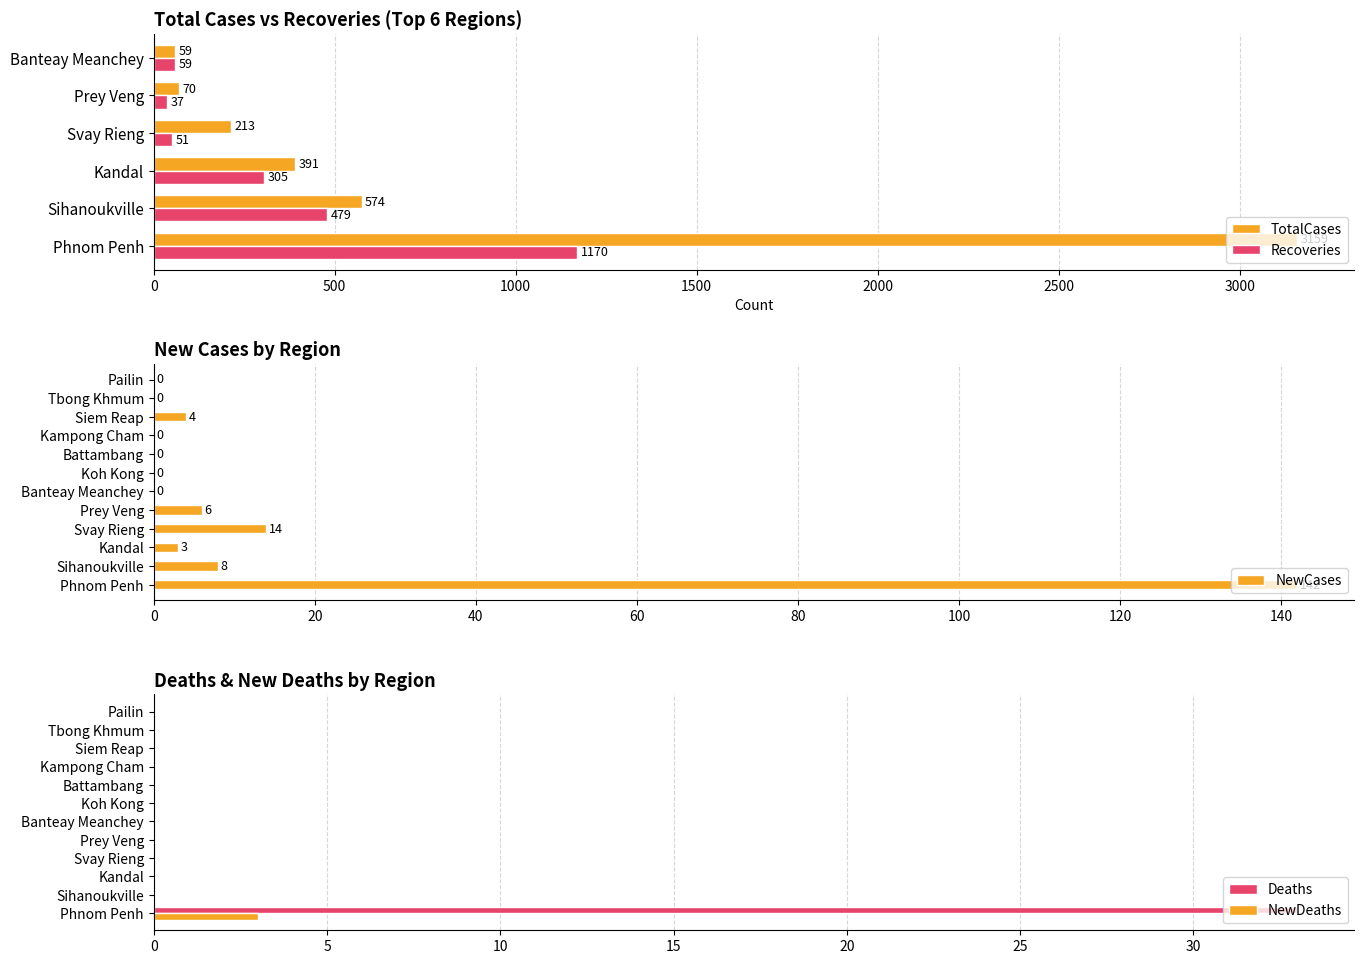

Count the Deaths values in the range 0 to 1.

11